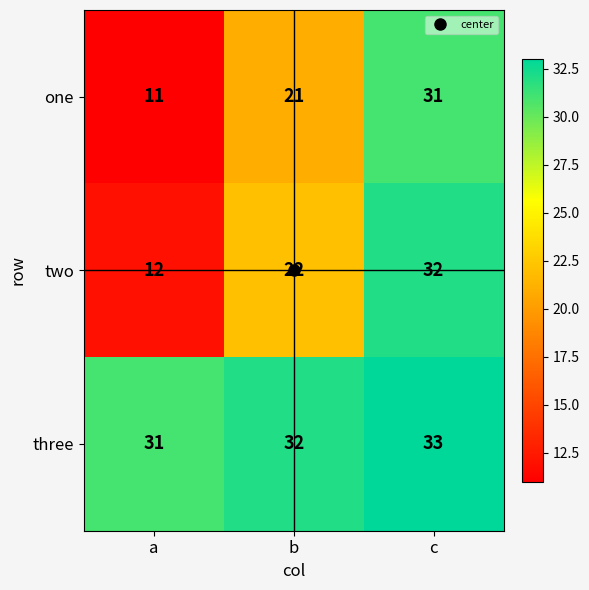

At which category does the chart reach its minimum across all series?

a